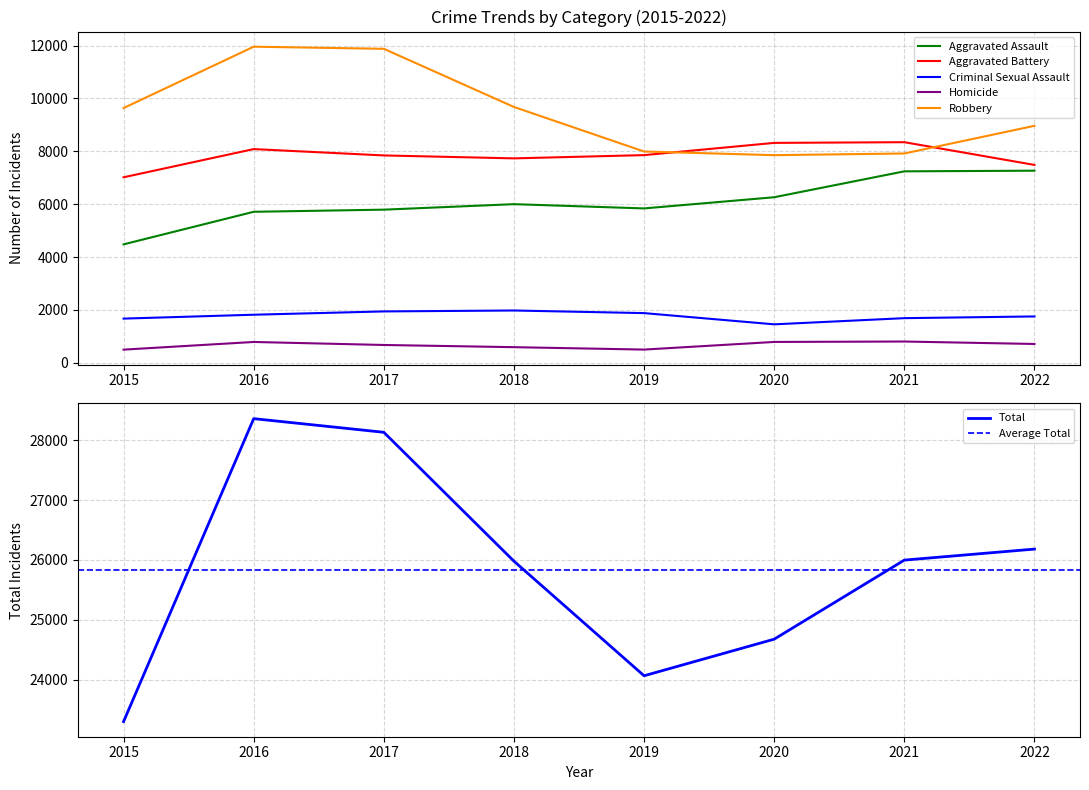

Is it true that Aggravated Battery equals 8346 at 2021?

True